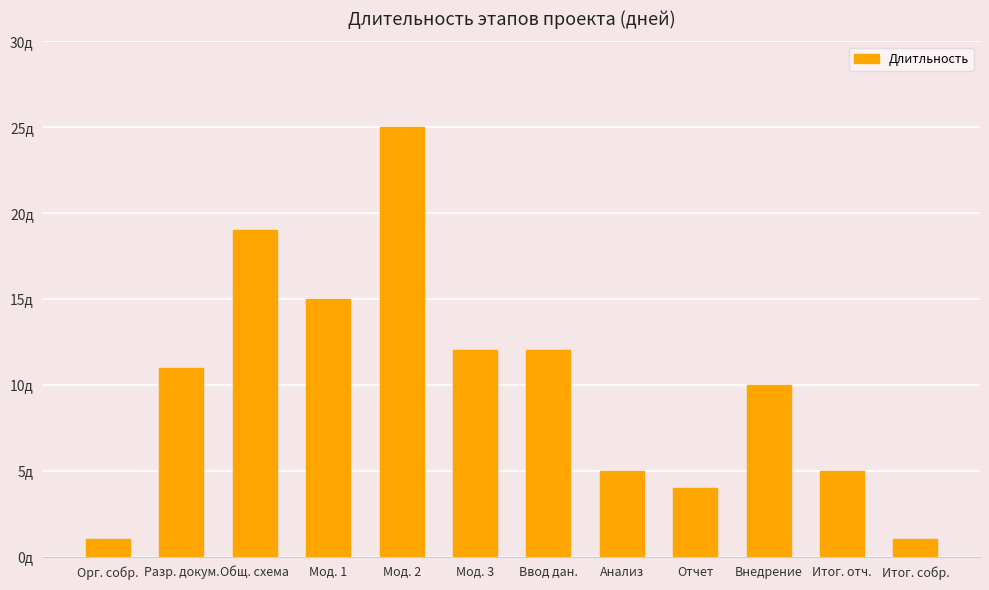

Are the bars horizontal?

No